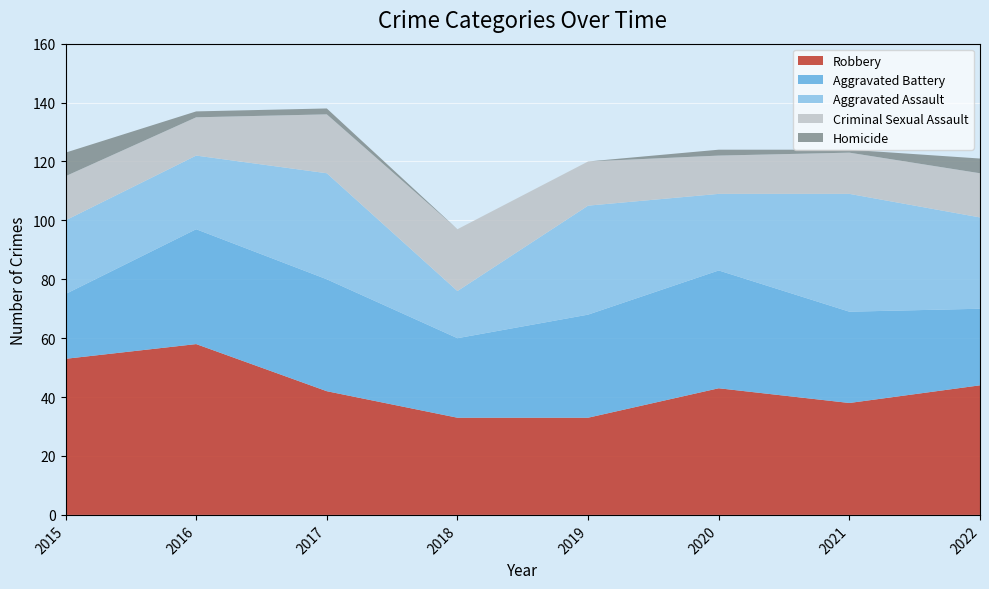

After their last crossing, which series has the higher values: Aggravated Assault or Robbery?

Robbery